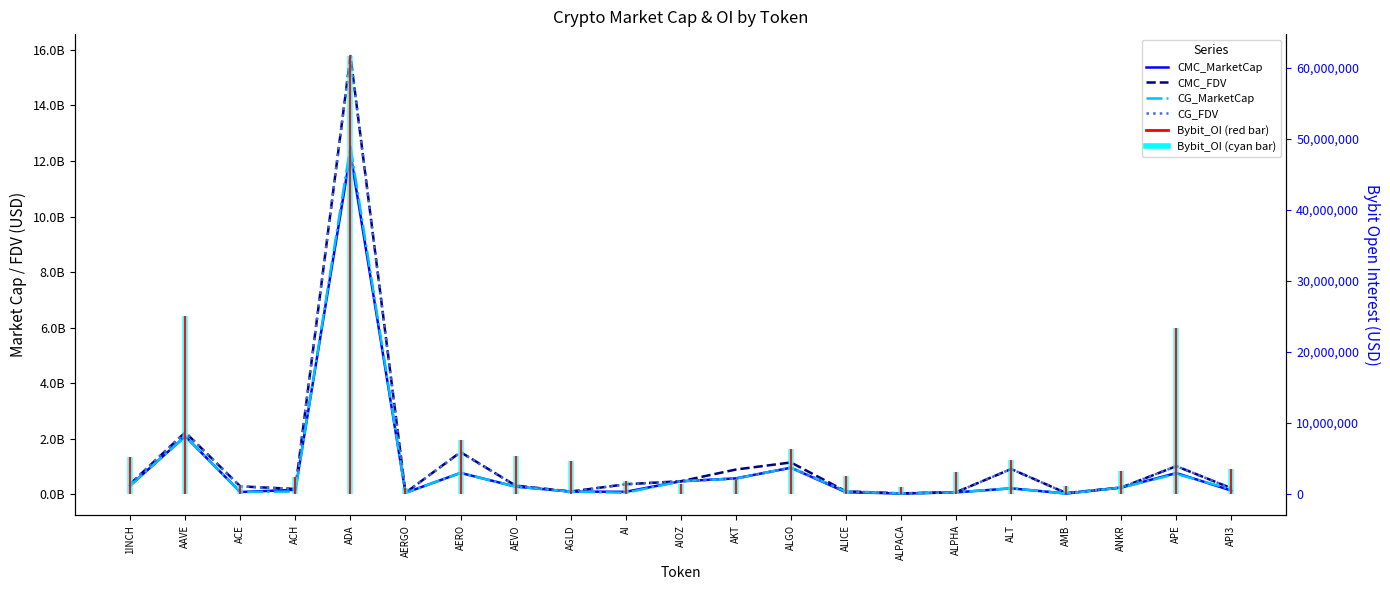

Where is the first local maximum for CG_MarketCap?

AAVE